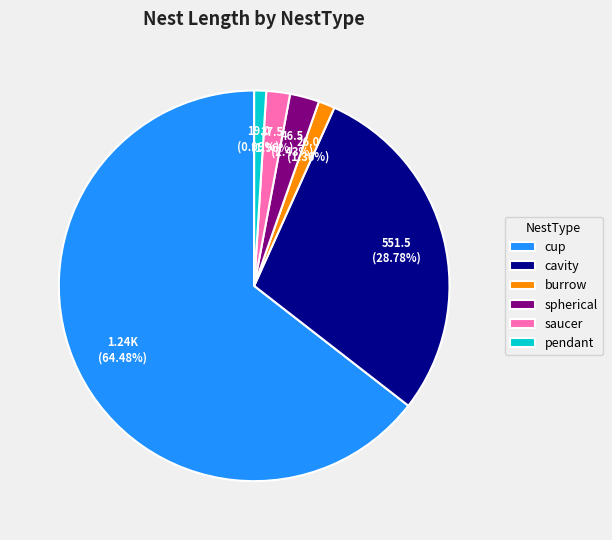

What percentage is the burrow slice, to the nearest percent?

1%